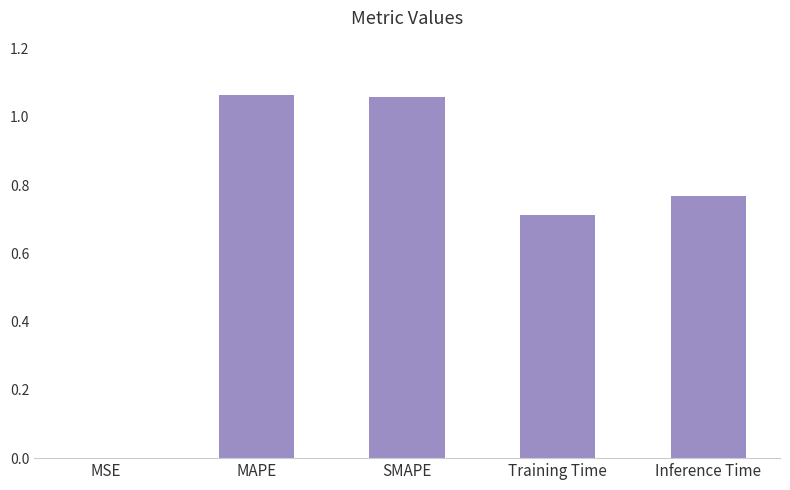

The value at Training Time is 1.1. True or false?

False